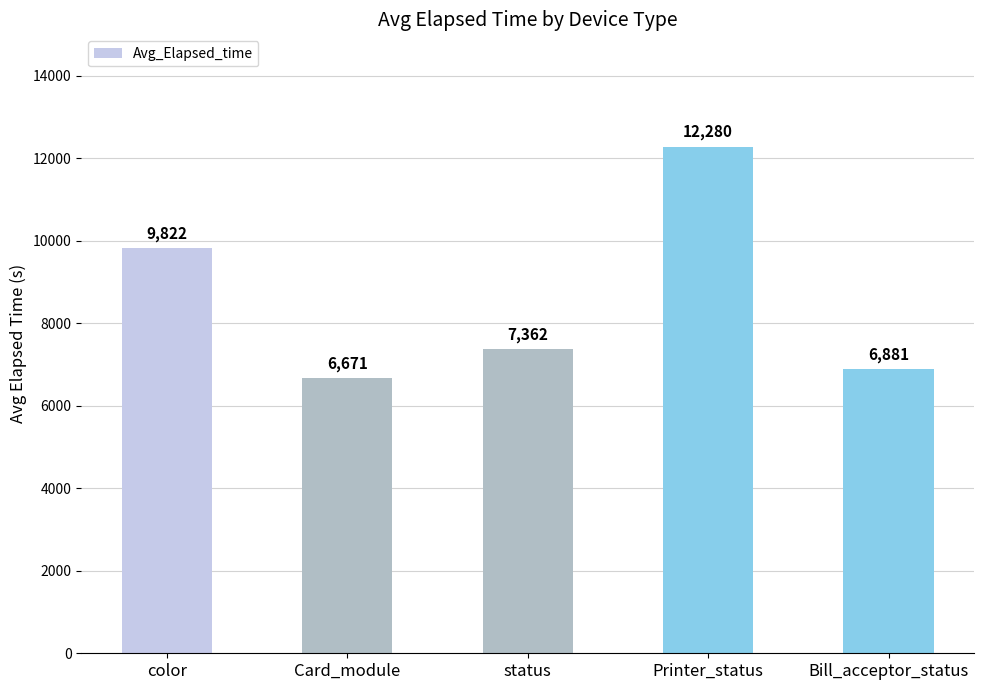

What value does the data have at Printer_status, to the nearest 100?

12300